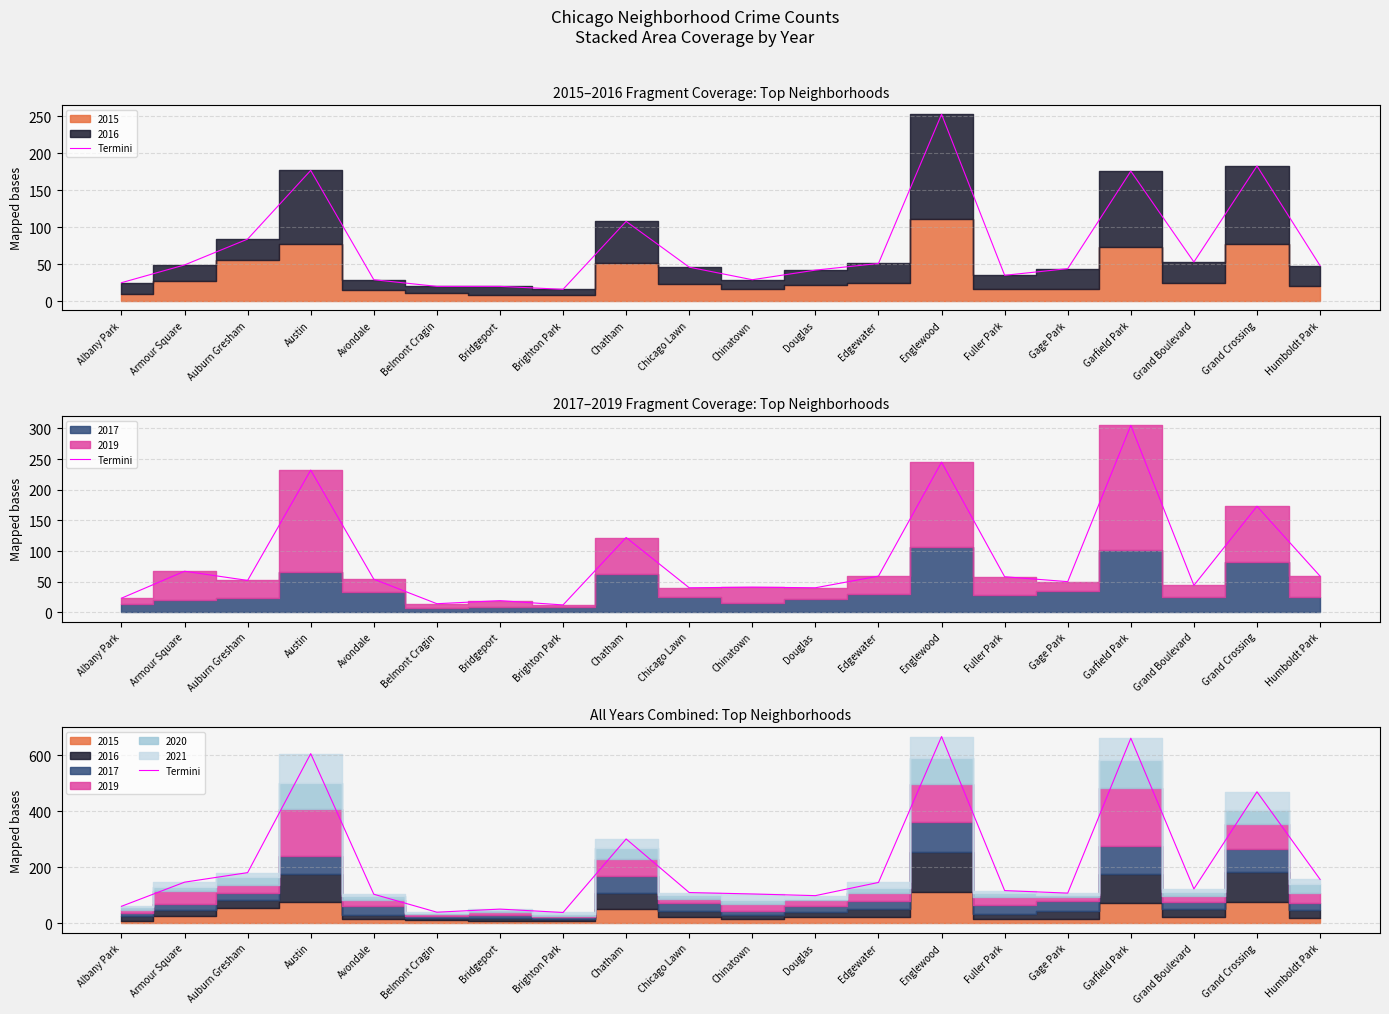

True or false: there are more than 2 points higher than both neighbors.

True